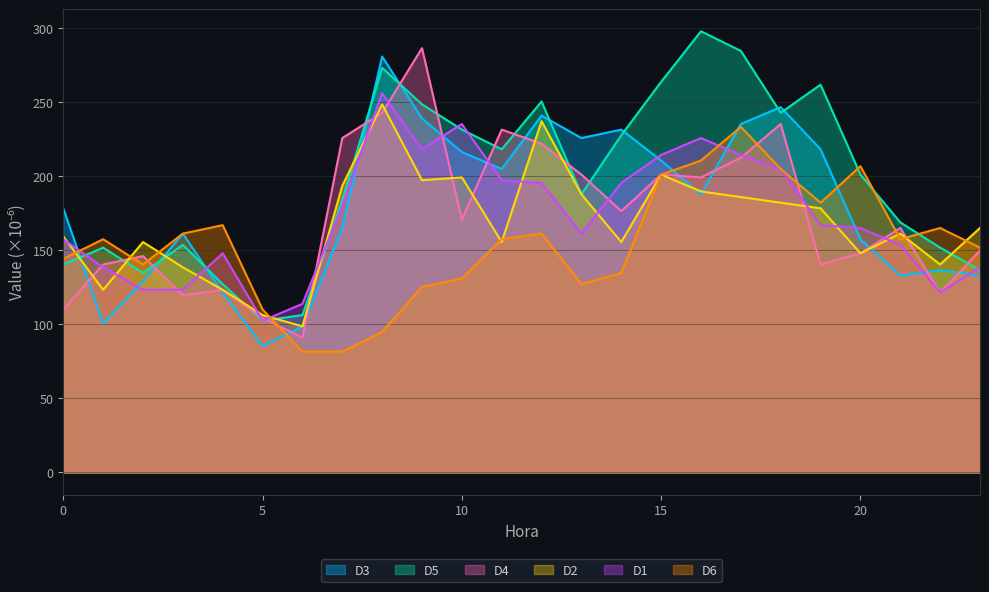

Which series has the largest range (max minus min)?

D3